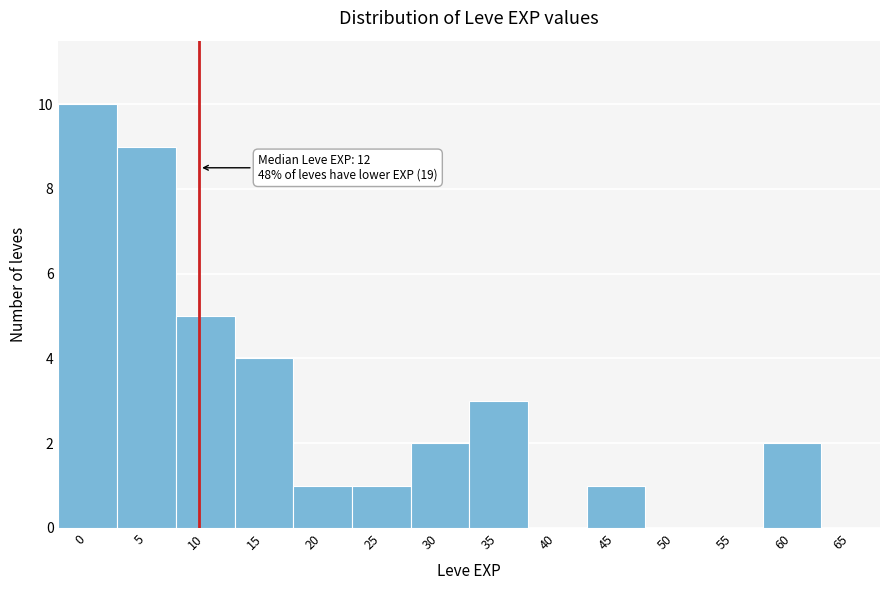

Reading right to left, list all the values displayed in this chart.

65=0	60=2	55=0	50=0	45=1	40=0	35=3	30=2	25=1	20=1	15=4	10=5	5=9	0=10